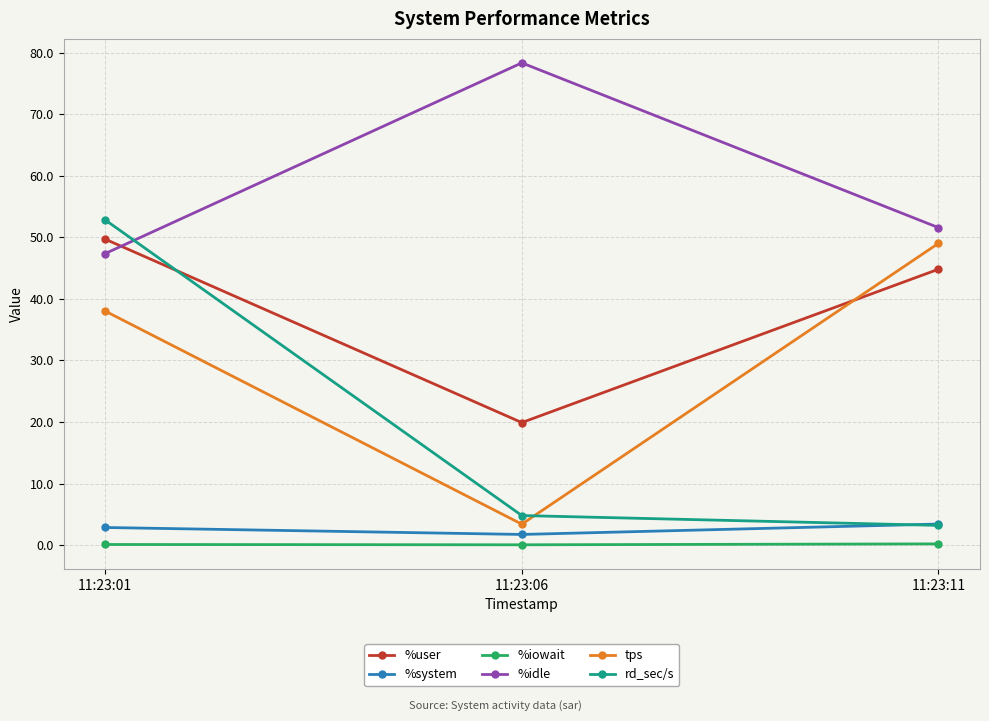

At how many categories does at least one series exceed 57?

1